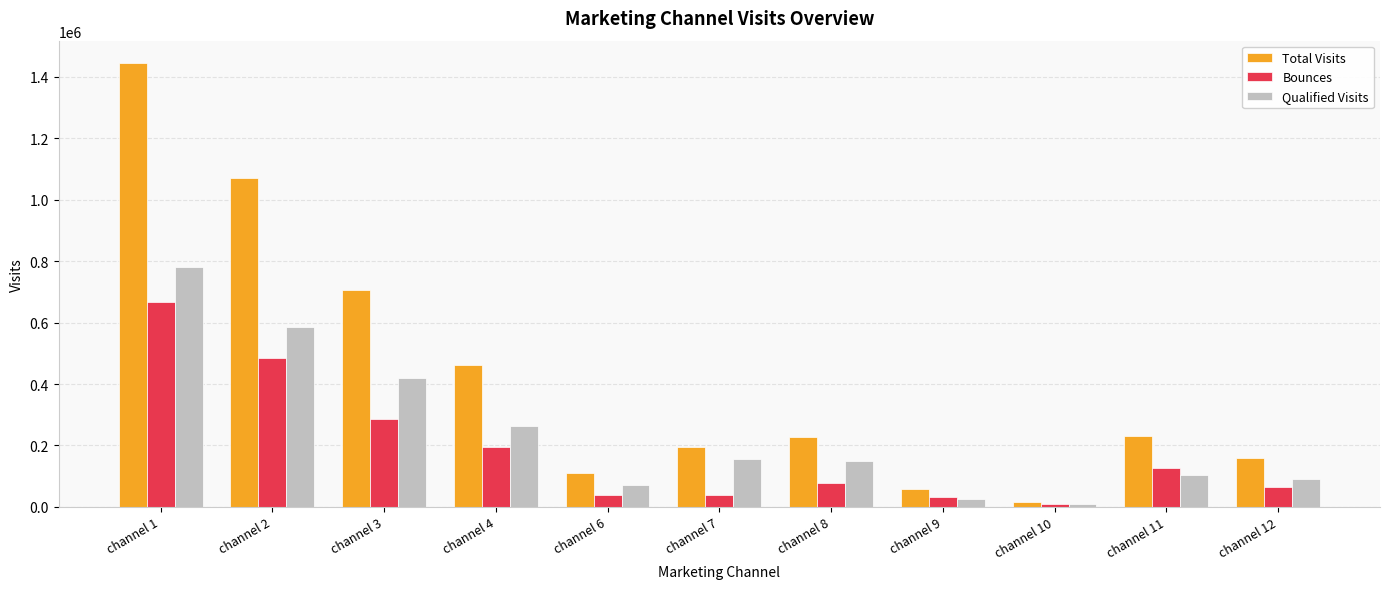

List the series in order of their peak value, highest first.

Total Visits, Qualified Visits, Bounces